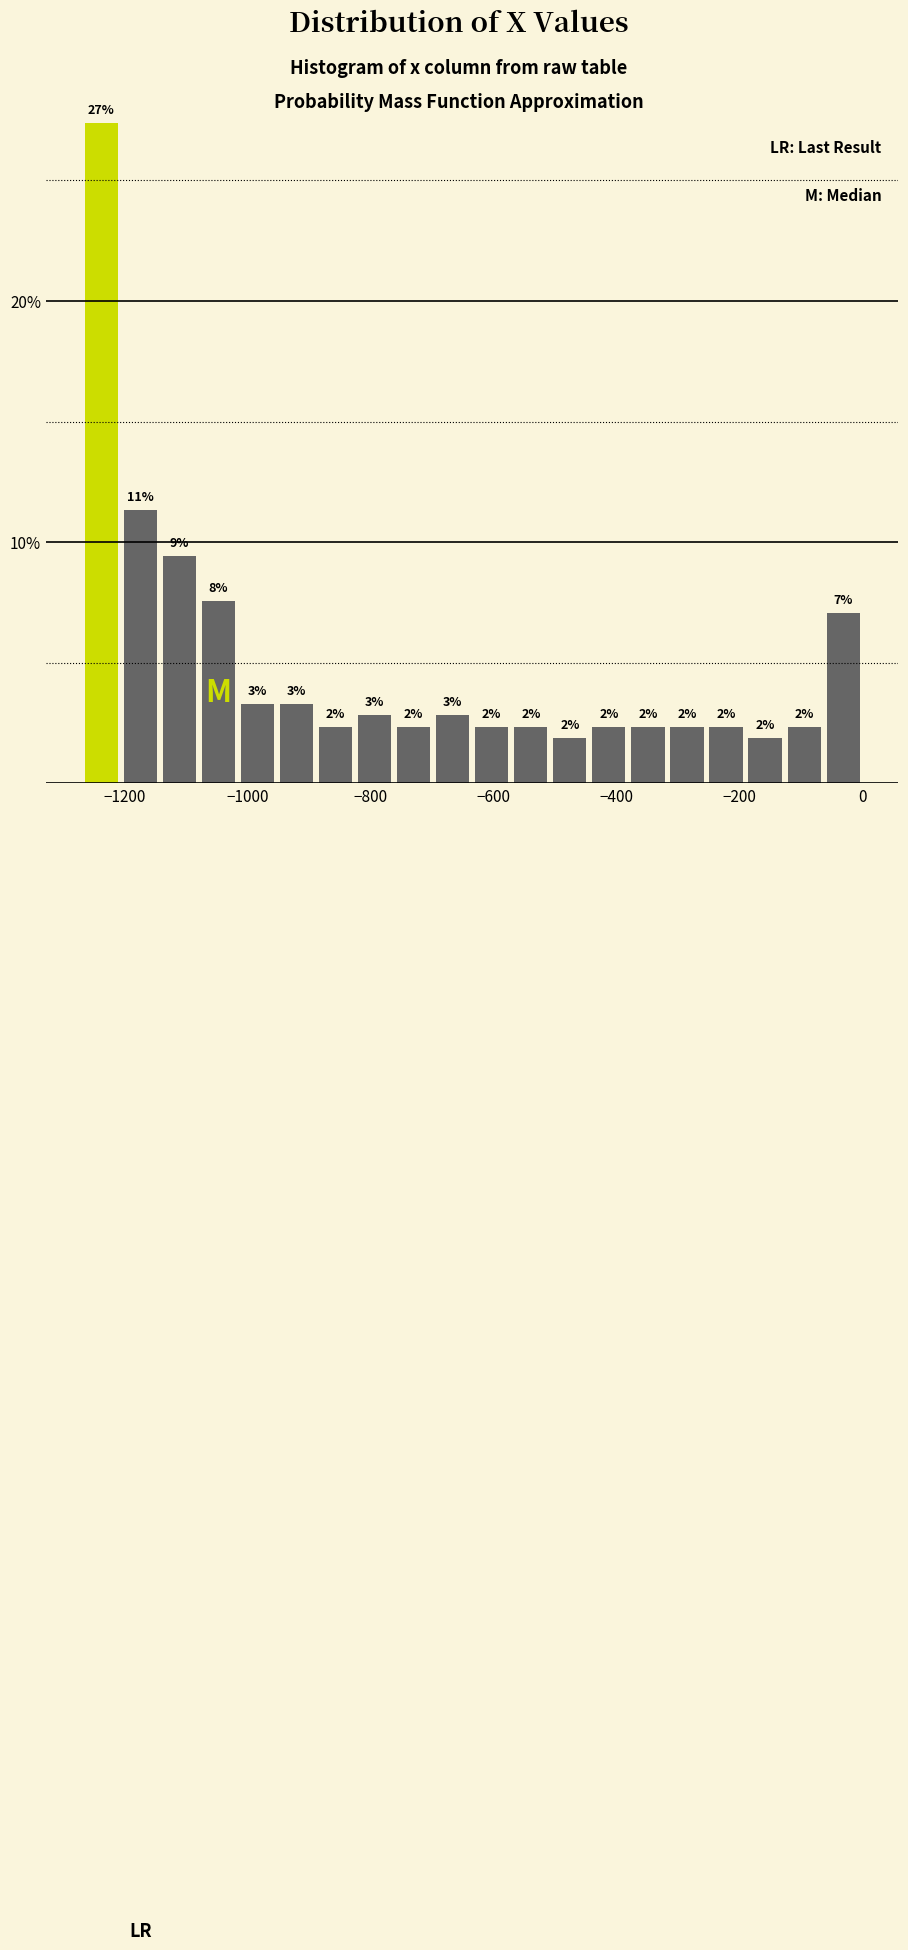

Read against the x-axis, roughly where is the centre of the tallest bar?

-1240